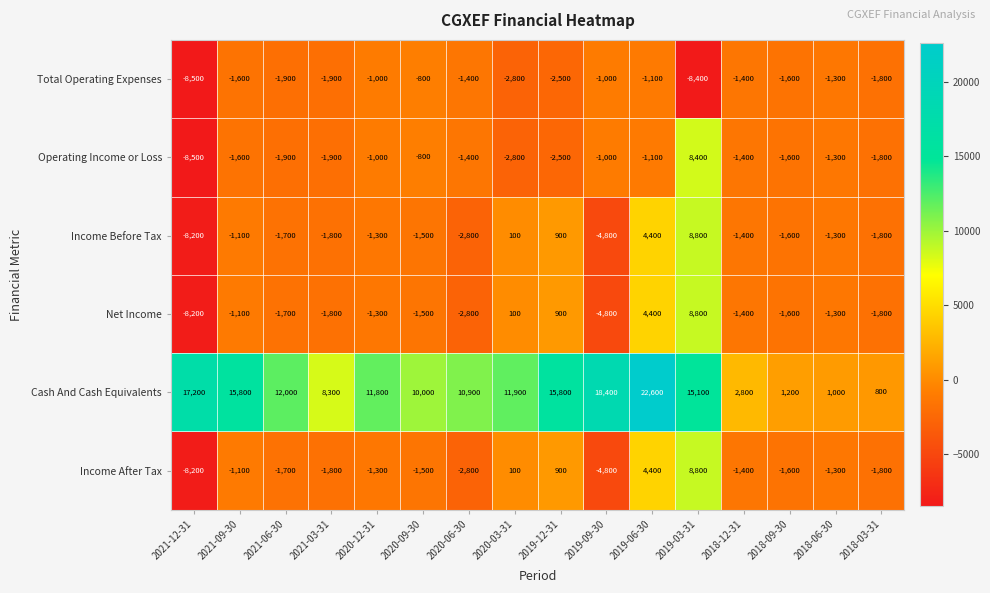

How many data points does each series have?

16